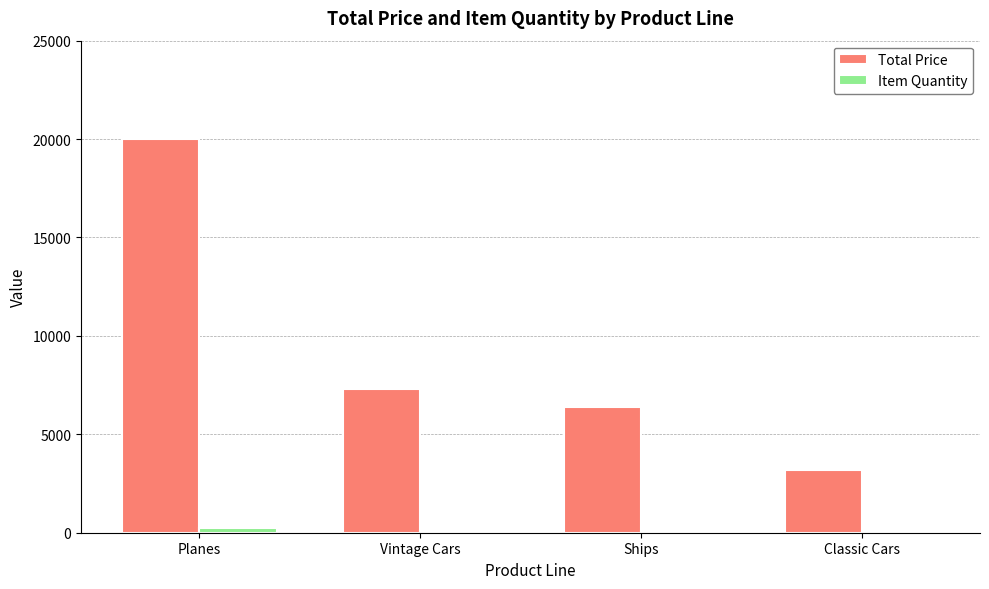

What is the highest value of the Total Price series?

20027.2